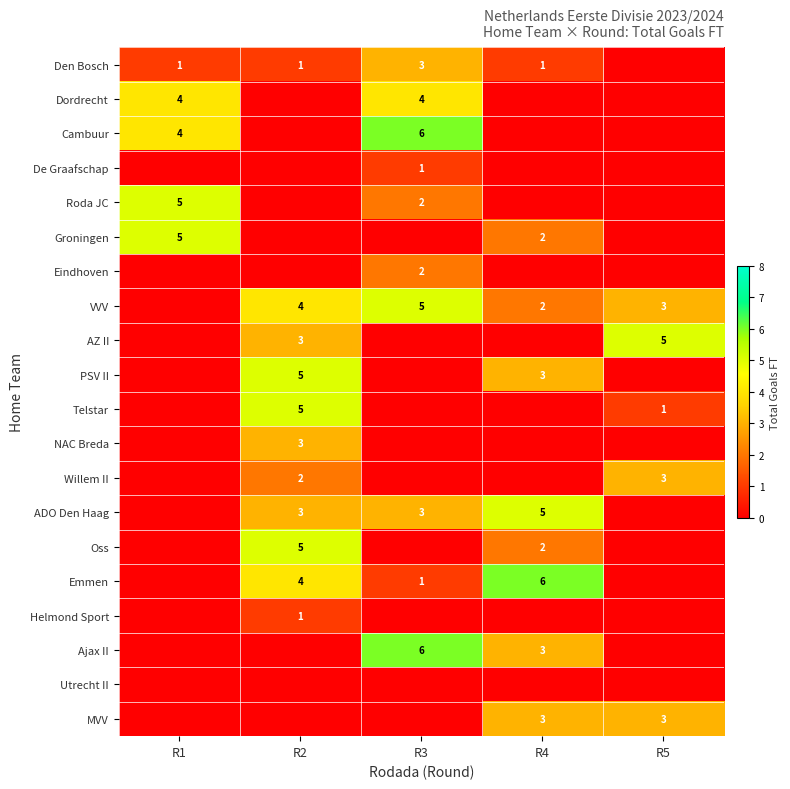

True or false: AZ II has a value of 5 at R5.

True